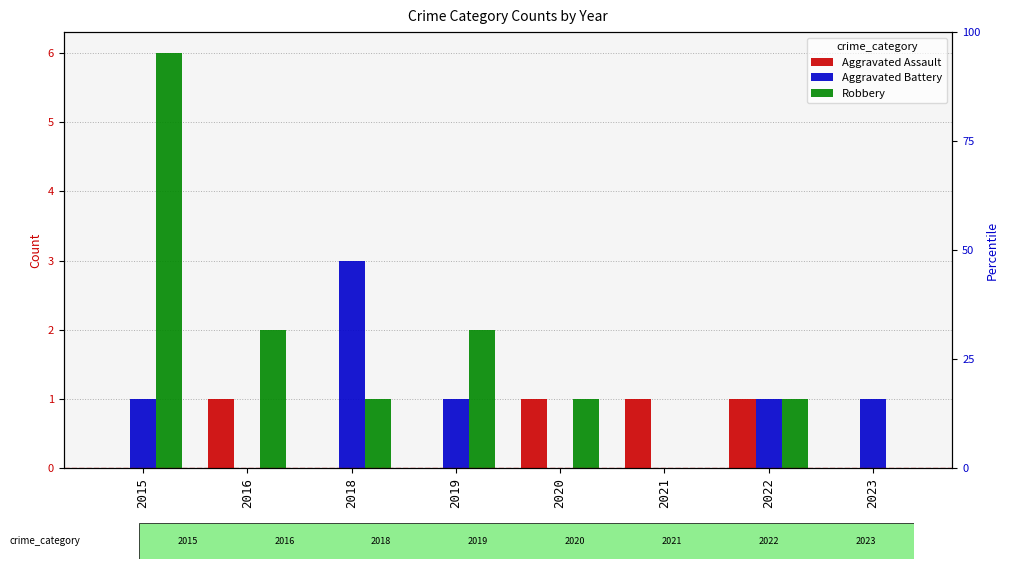

Are the bars grouped side by side (vs. stacked)?

Yes